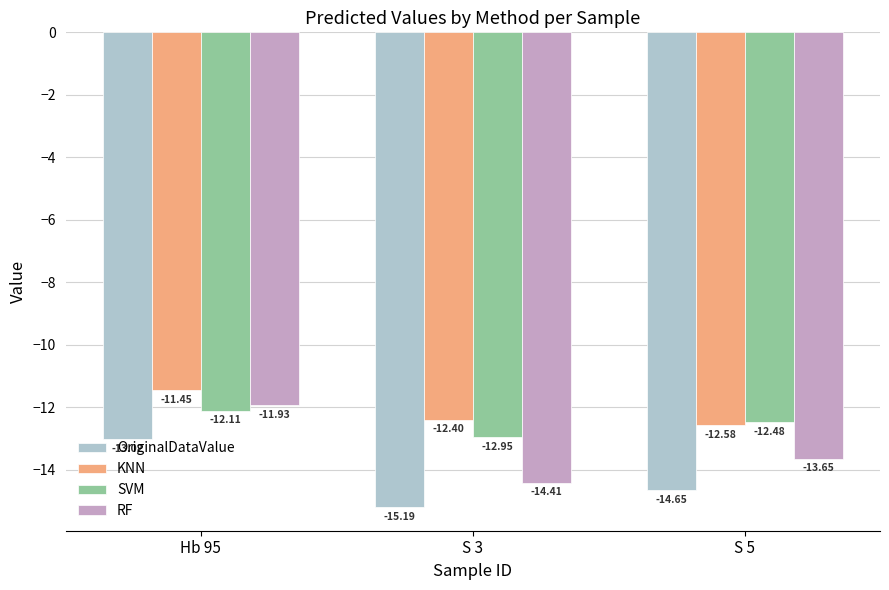

Are the bars grouped side by side (vs. stacked)?

Yes